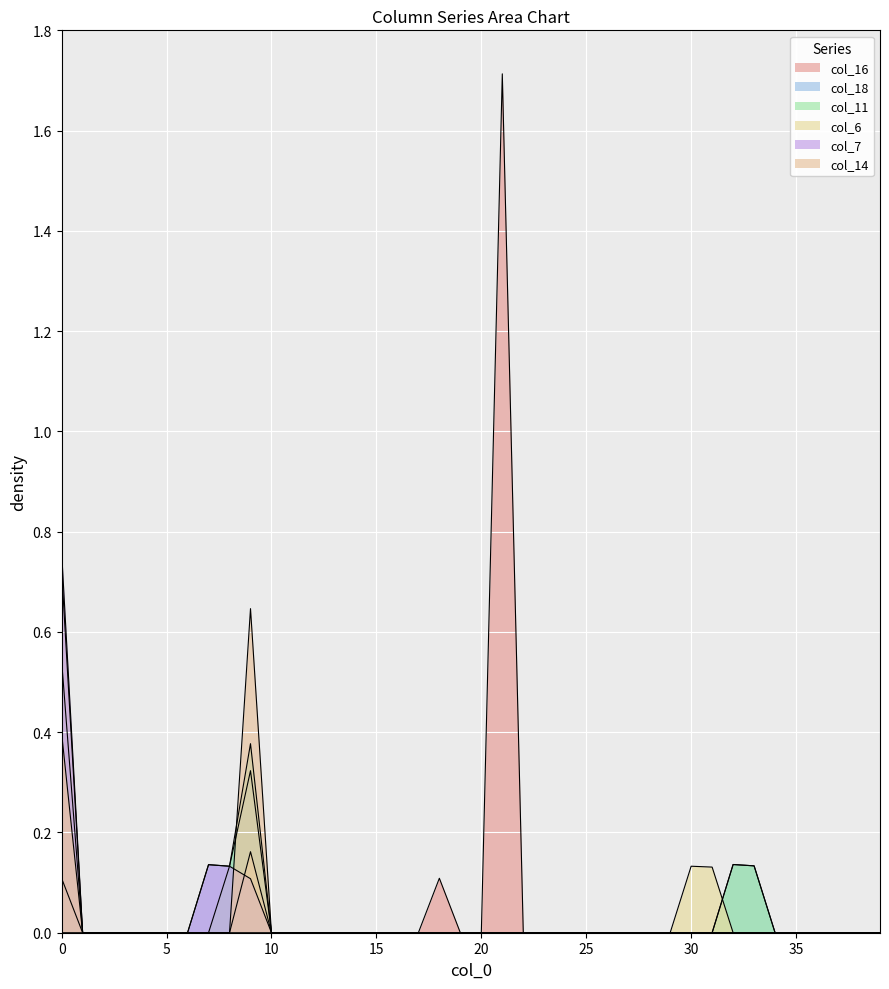

True or false: col_6 has more than 2 points higher than both neighbors.

False